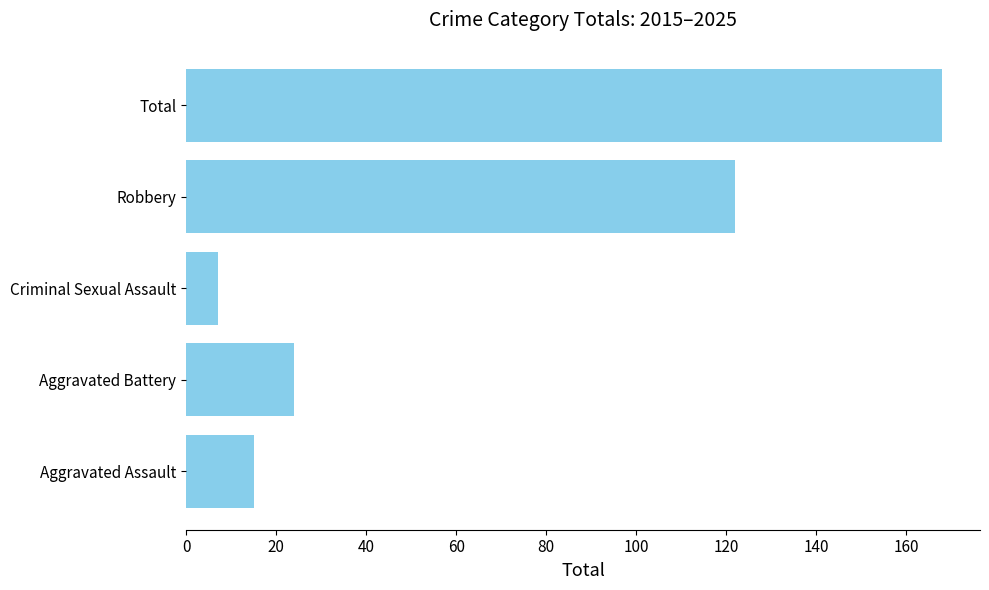

What is the sum of all values?

336